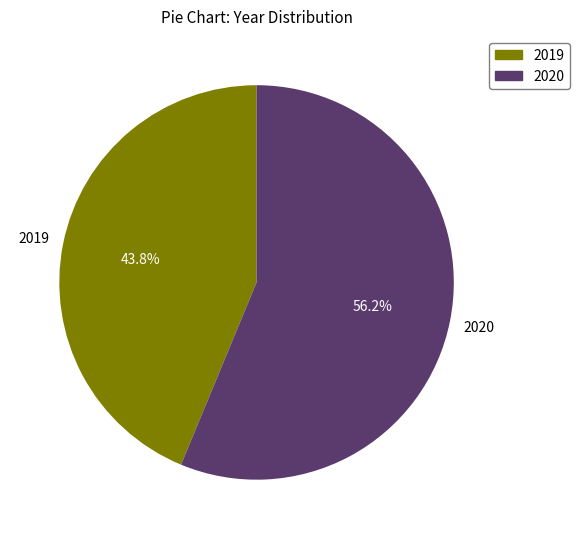

Which slice is the largest?

2020